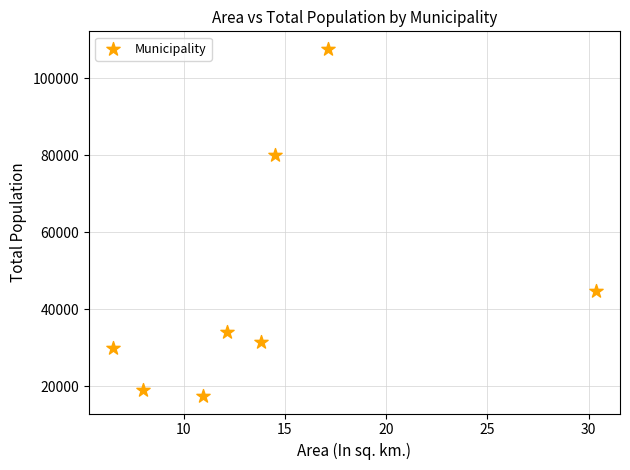

What is the range of Y values (max minus min)?

90206